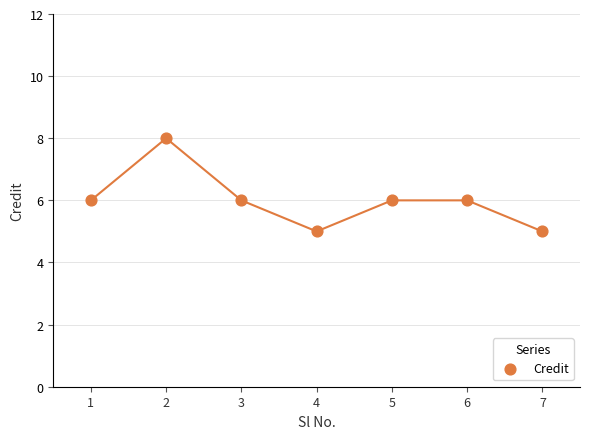

What is the range of X values (max minus min)?

6